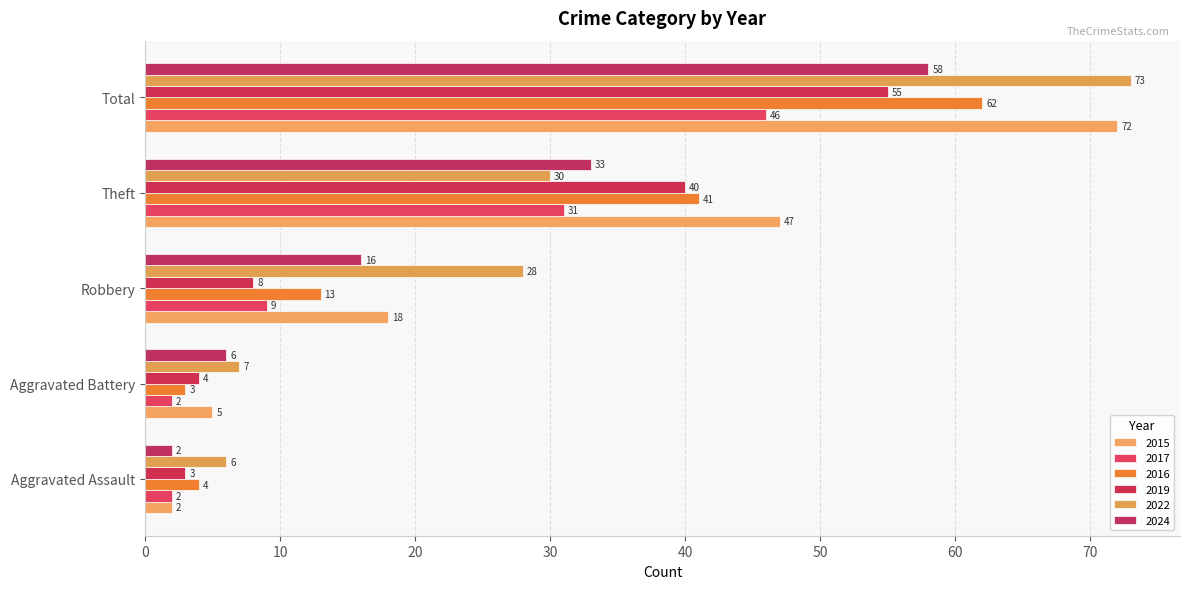

Reading left to right, extract all data points from this chart.

2015: Aggravated Assault=2	Aggravated Battery=5	Robbery=18	Theft=47	Total=72
2017: Aggravated Assault=2	Aggravated Battery=2	Robbery=9	Theft=31	Total=46
2016: Aggravated Assault=4	Aggravated Battery=3	Robbery=13	Theft=41	Total=62
2019: Aggravated Assault=3	Aggravated Battery=4	Robbery=8	Theft=40	Total=55
2022: Aggravated Assault=6	Aggravated Battery=7	Robbery=28	Theft=30	Total=73
2024: Aggravated Assault=2	Aggravated Battery=6	Robbery=16	Theft=33	Total=58